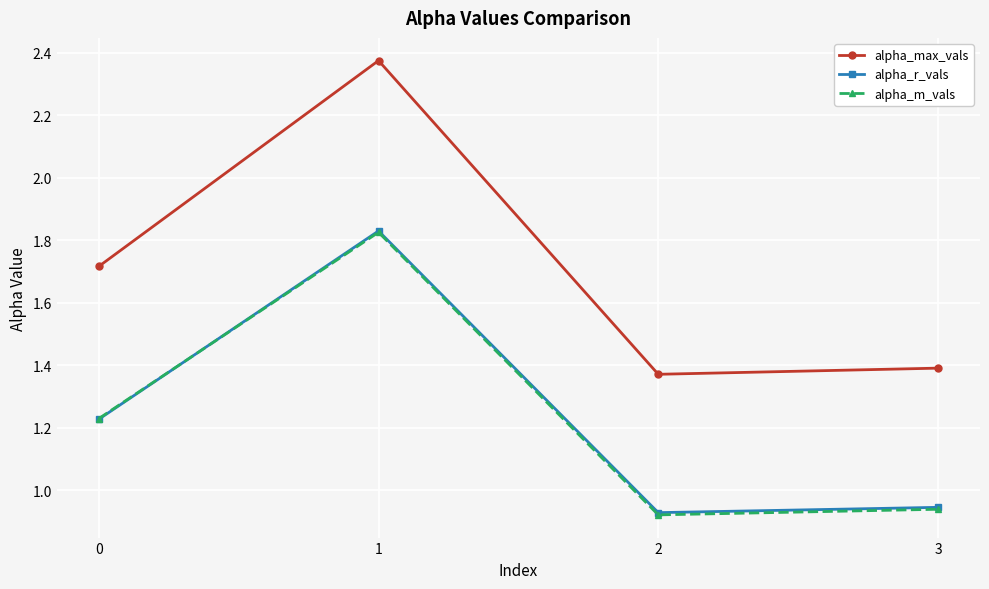

Which series has the largest total across all categories?

alpha_max_vals